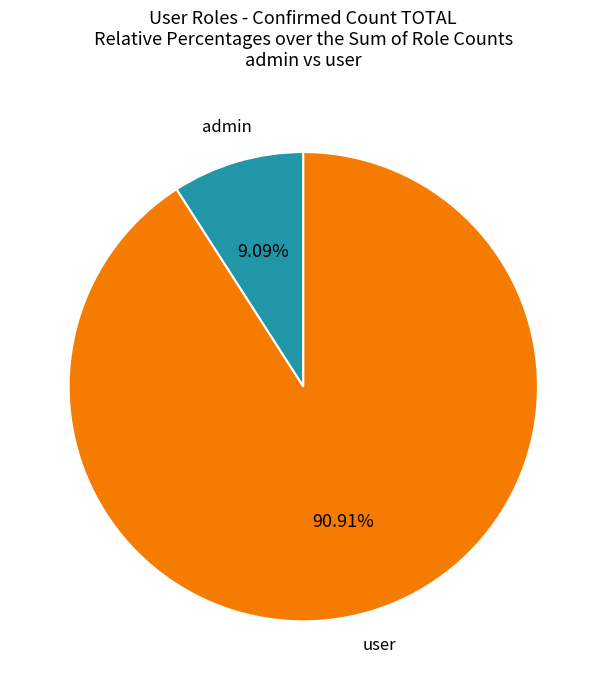

To the nearest percent, what is the average slice percentage?

50%